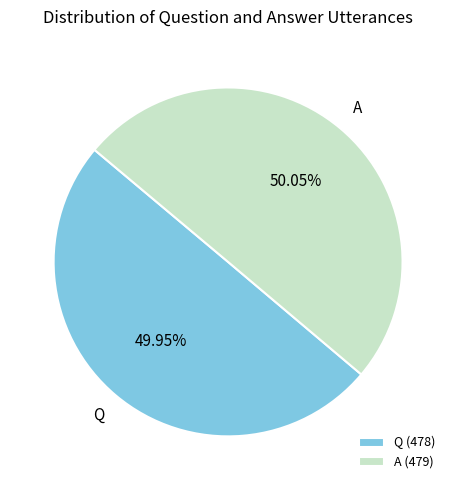

Is there any slice that represents more than half of the pie?

Yes